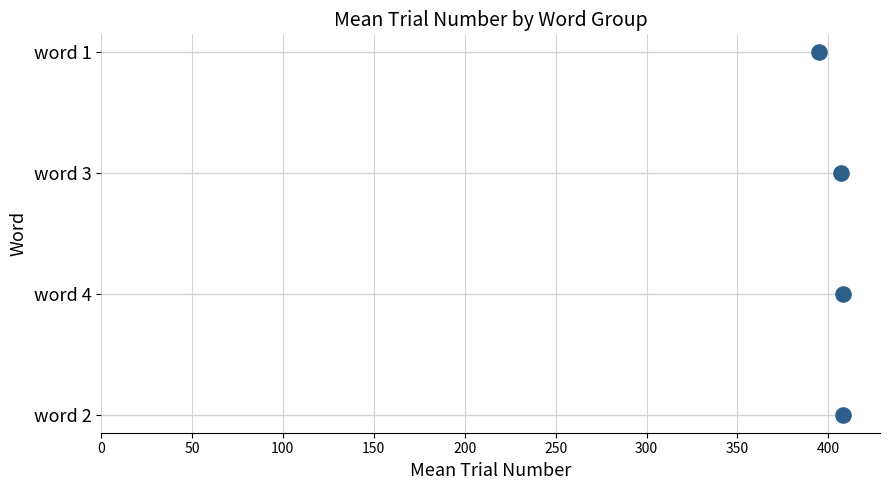

Between 100 and 150, which is larger?

150